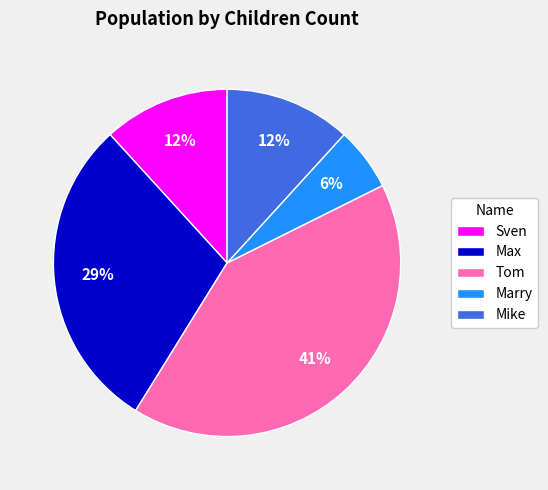

Count the number of slices in the pie.

5